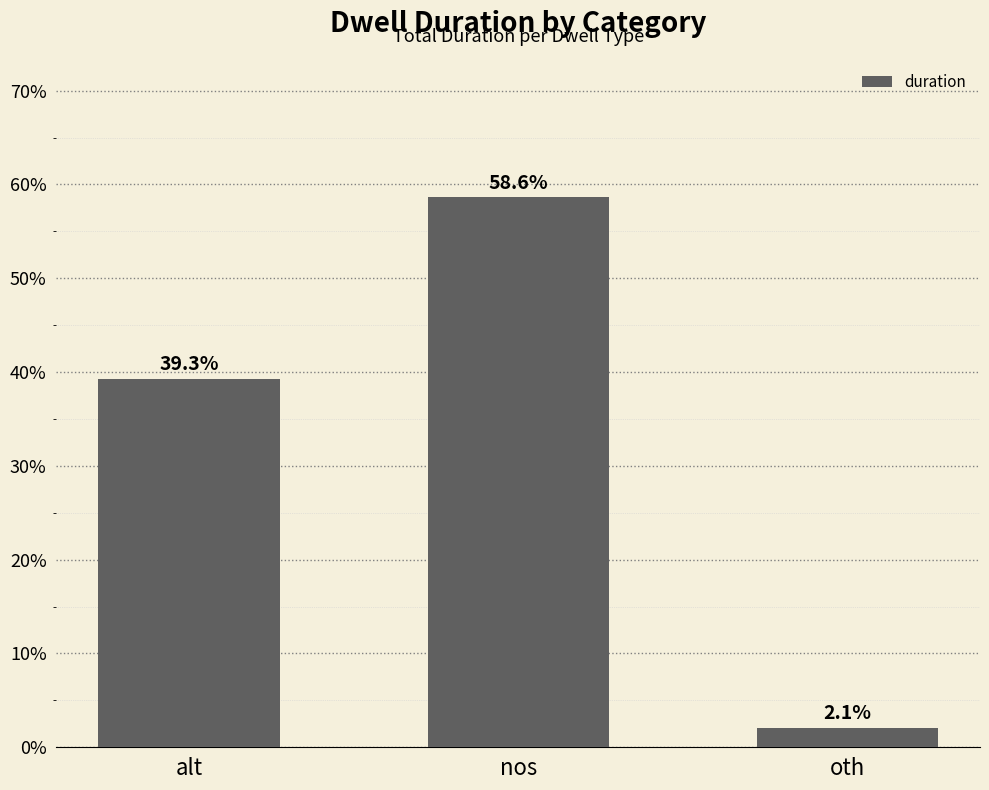

Are the bars grouped side by side (vs. stacked)?

No